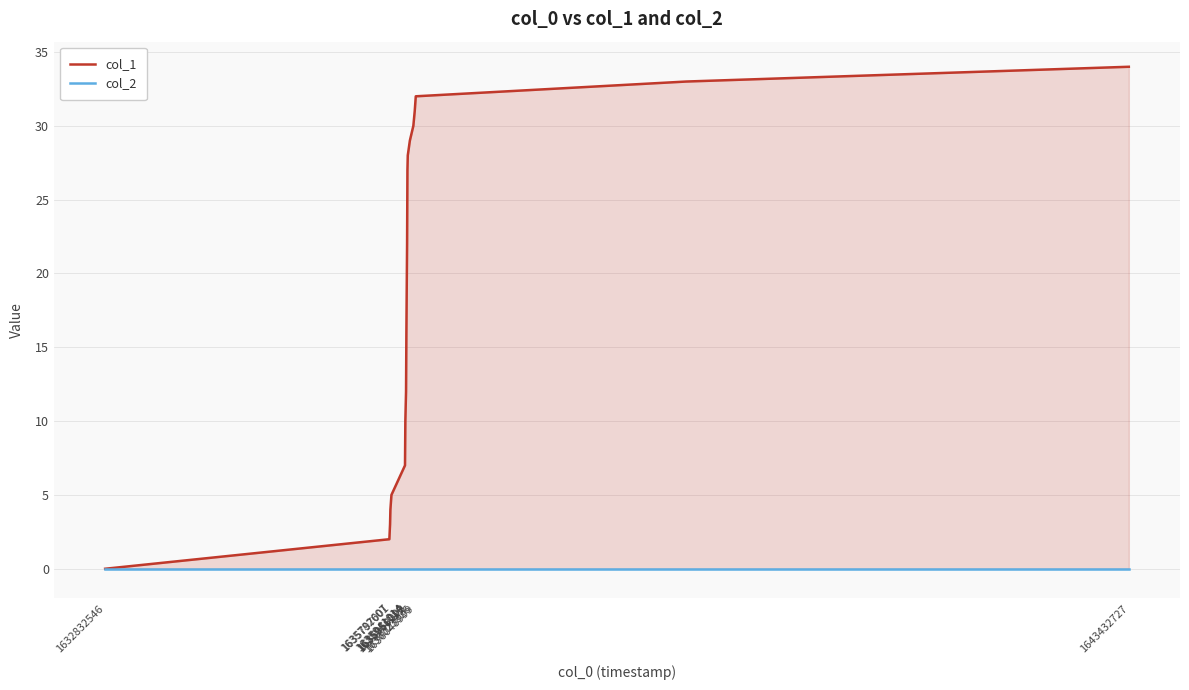

Does the chart have visible grid lines?

Yes